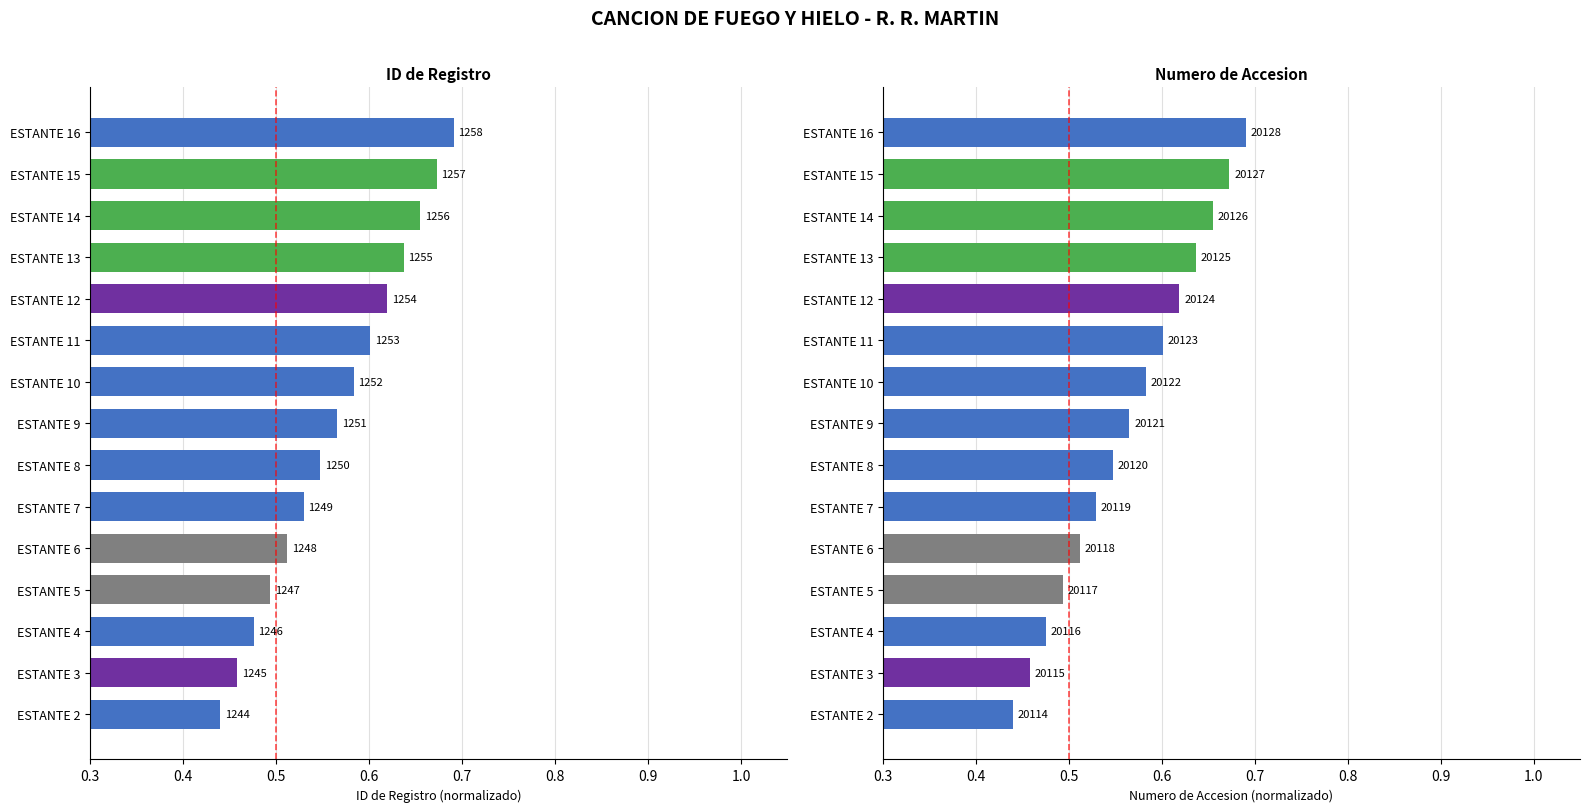

Which series has the largest total across all categories?

ID de Registro